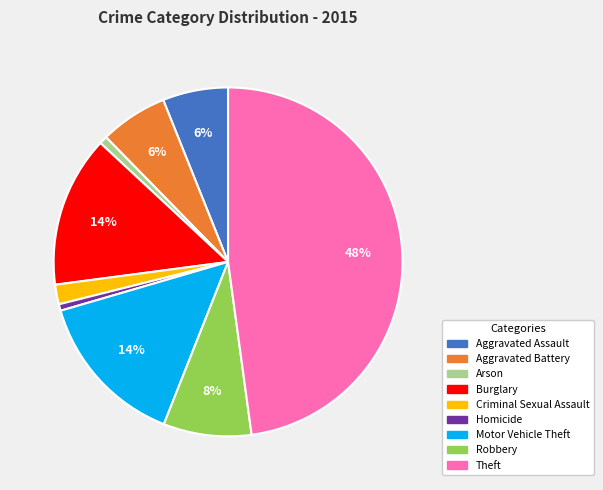

Combined, do Burglary and Homicide account for over 50%?

No